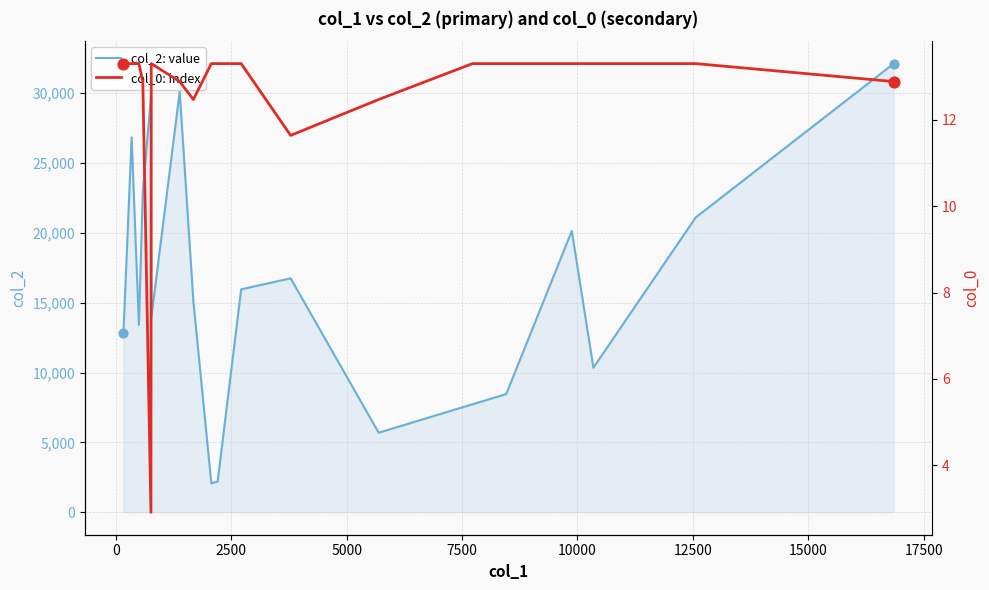

Which series contains the highest Y value?

col_2: value